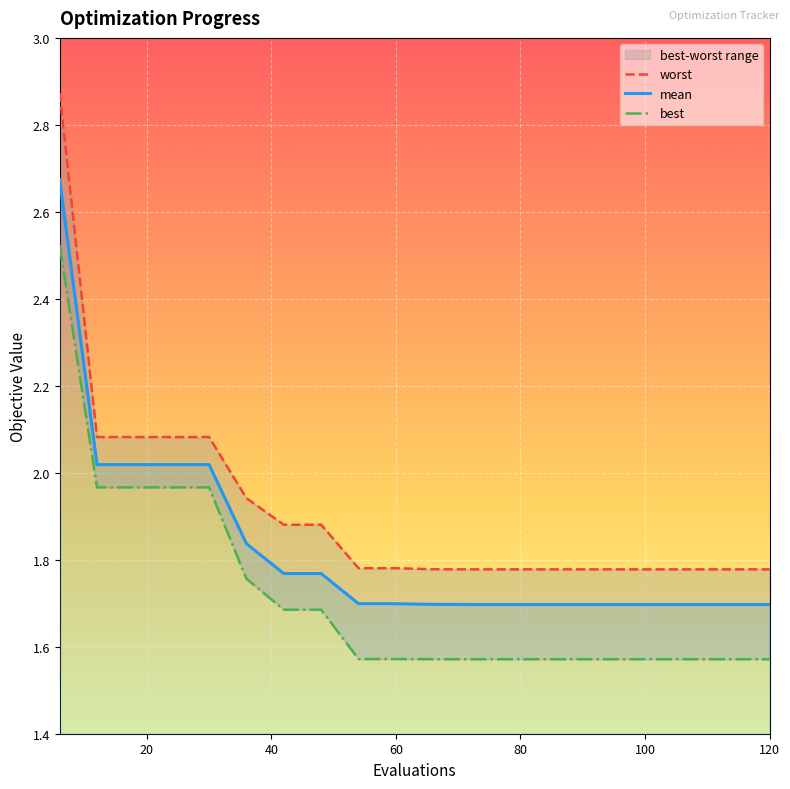

What is the difference between the second highest and second lowest values in the mean series?

0.3